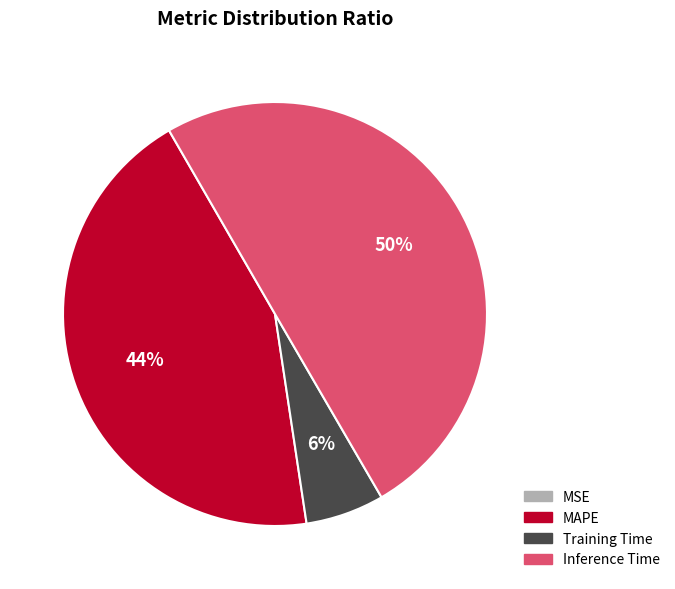

Which category has the biggest portion of the pie?

Inference Time